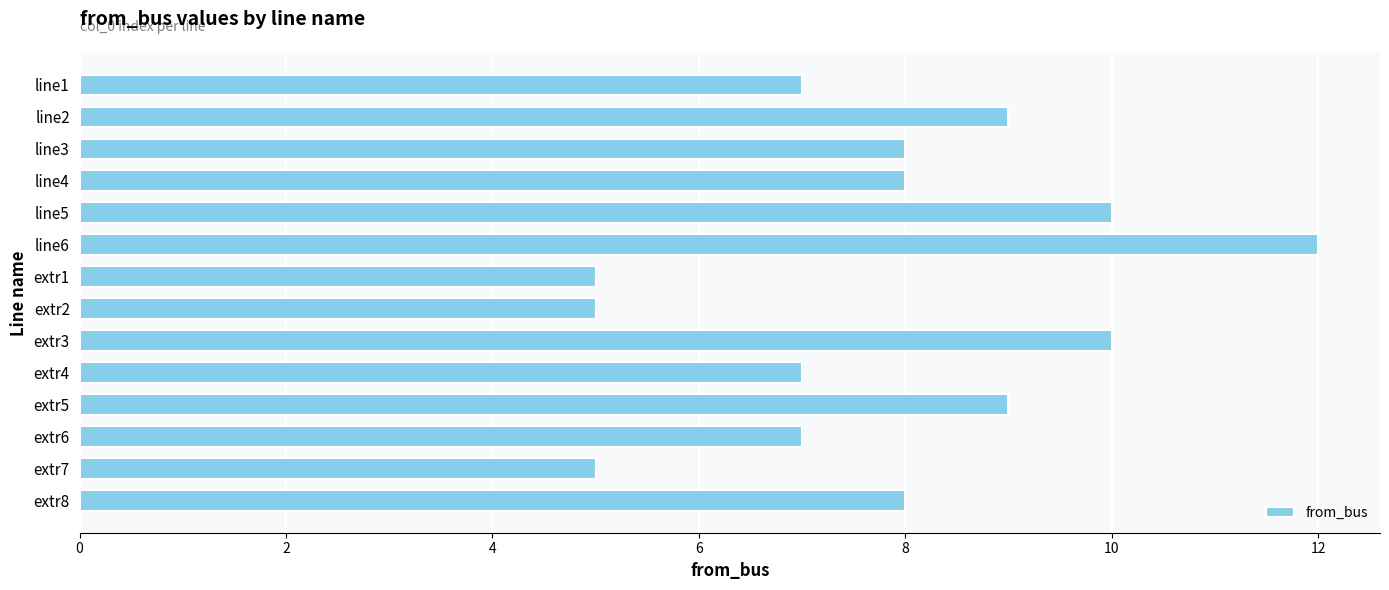

The chart shows a value of 12 at line6. True or false?

True